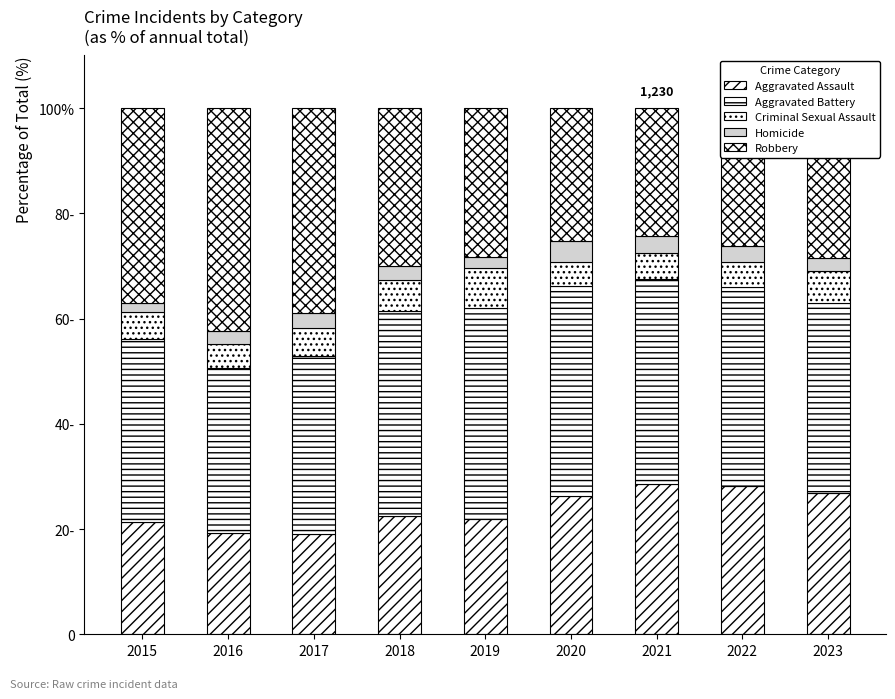

Rank the series at 2021 from lowest to highest value.

Homicide, Criminal Sexual Assault, Robbery, Aggravated Assault, Aggravated Battery